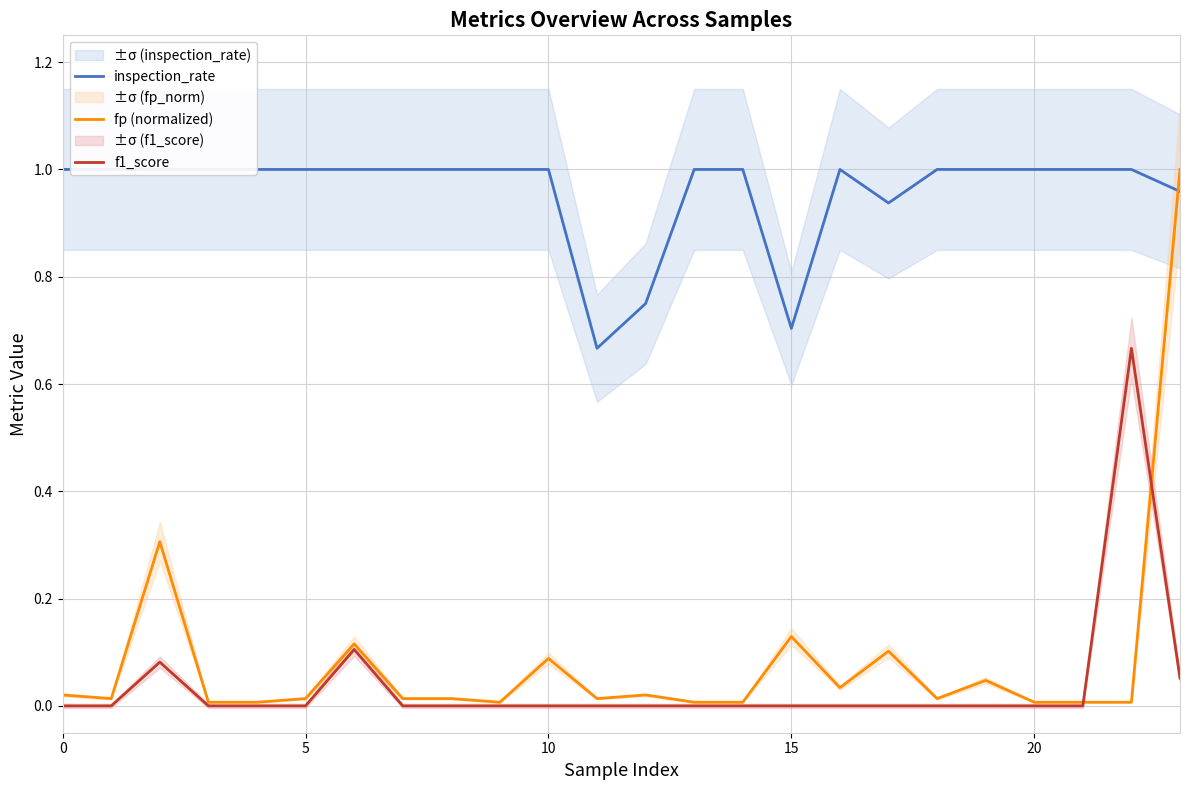

The value of inspection_rate at 15 is 0.7. True or false?

True